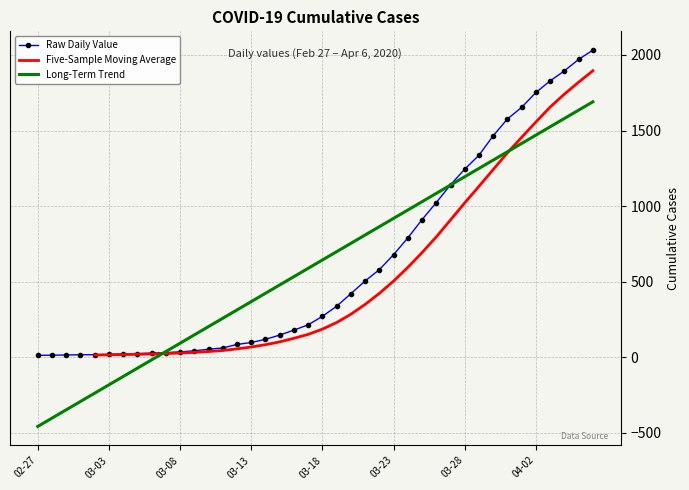

What is the change in value from 2020-03-15 to 2020-03-27?

+994